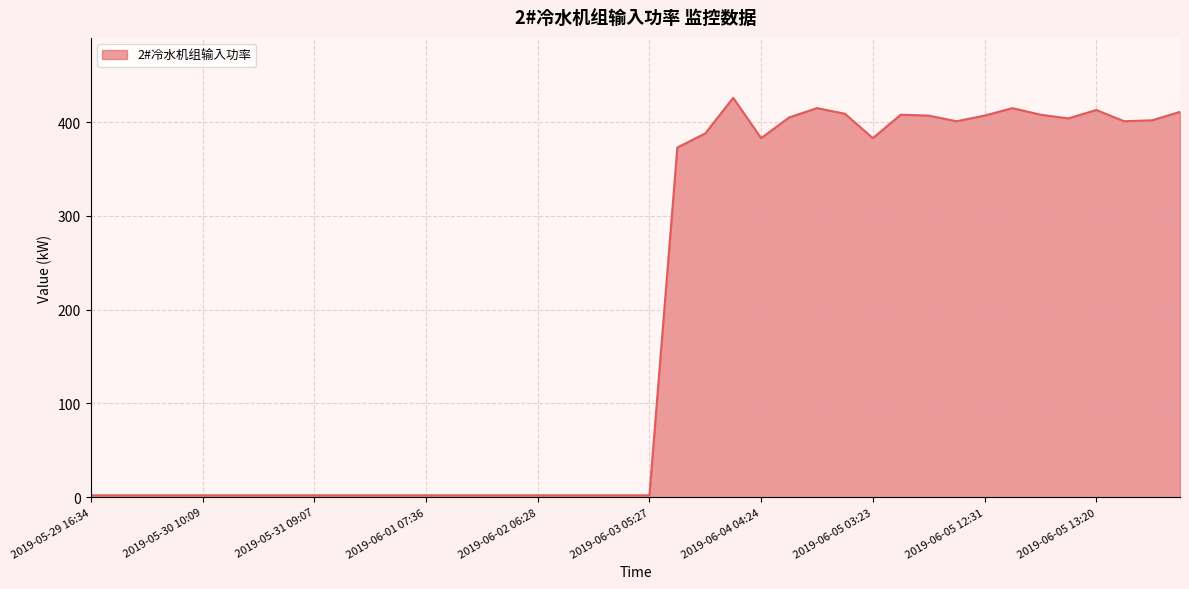

What is the difference between the maximum and minimum values?

424